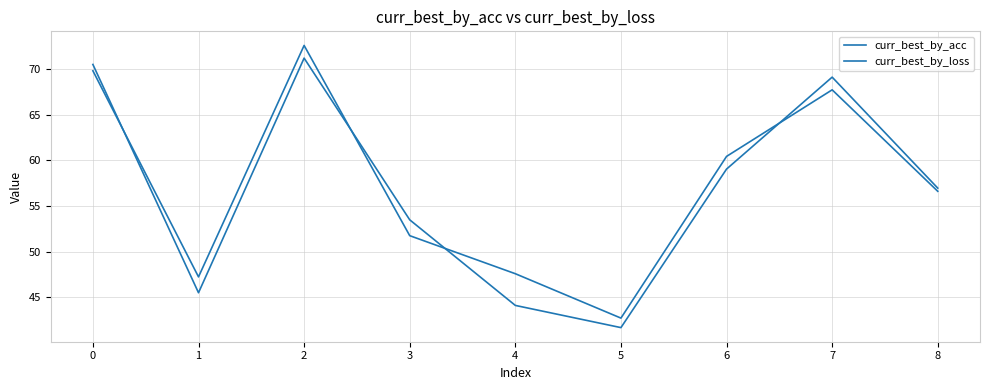

How many lines are shown in the chart?

2